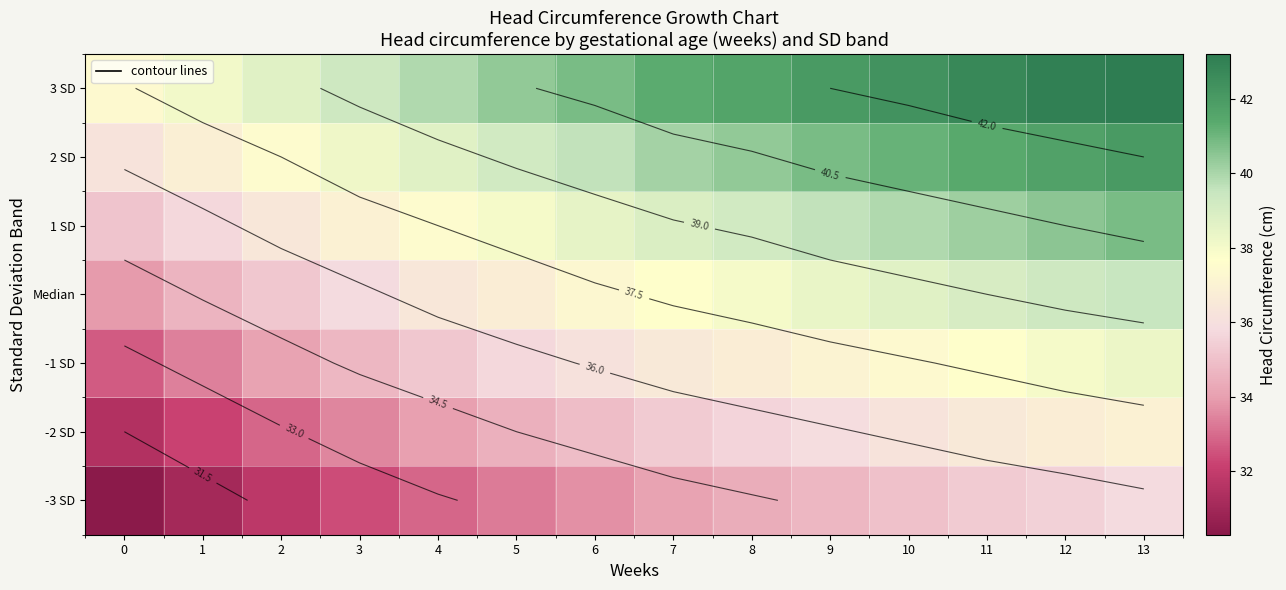

How many data points in row_5 are less than 40?

7